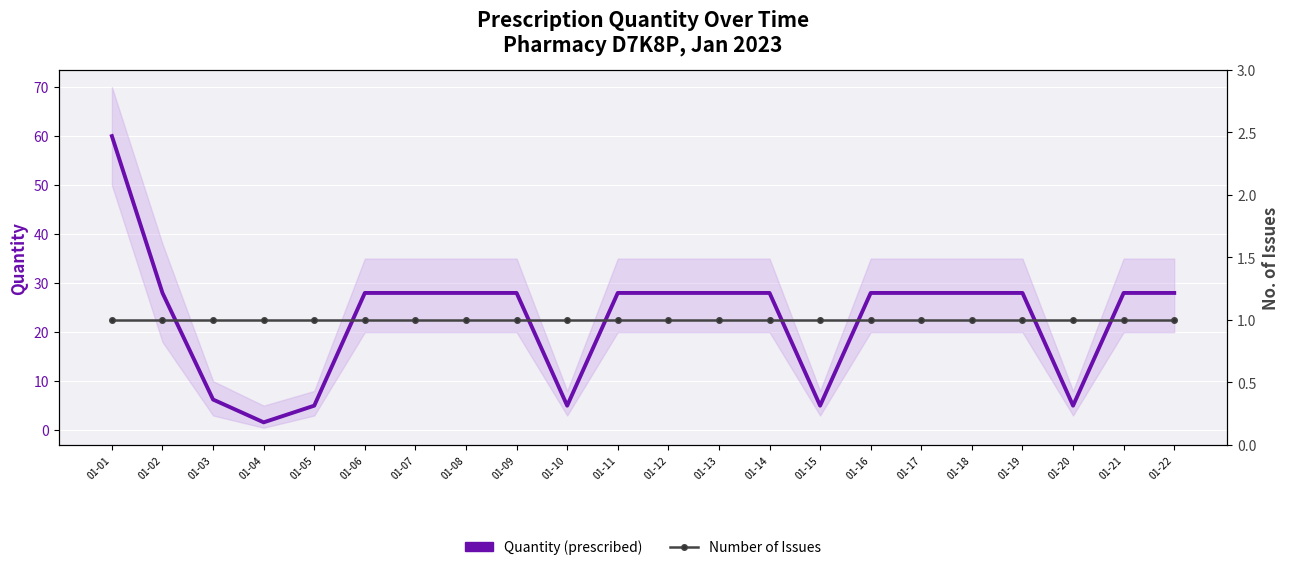

How many values in the Quantity (prescribed) series are below 28?

6